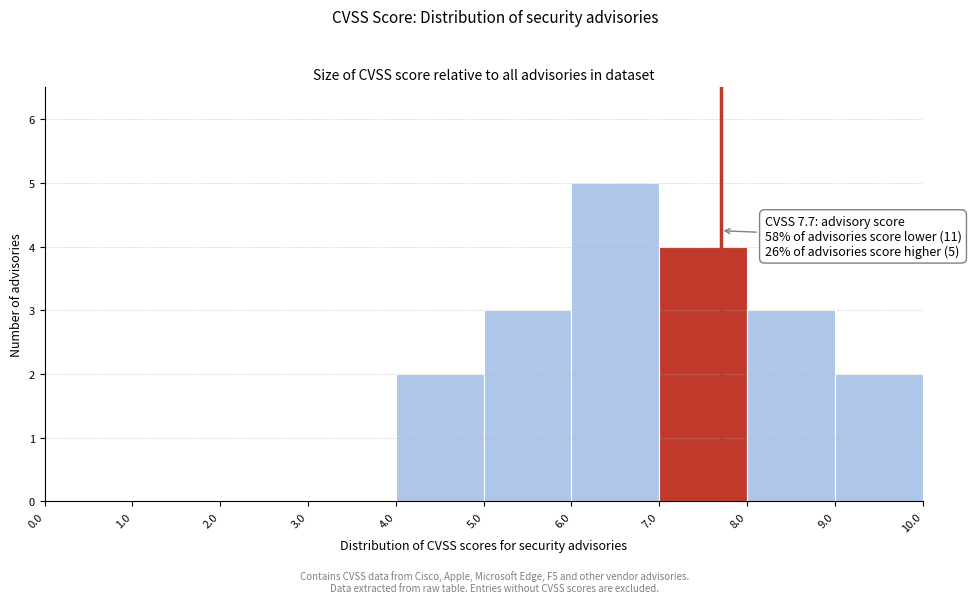

Which range on the x-axis has the tallest bar?

6.0 to 7.0